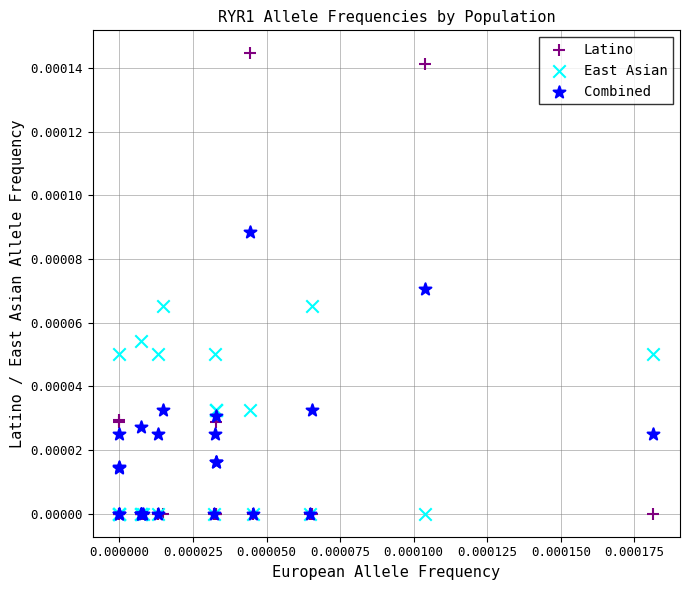

What are all the series names shown in the legend?

Latino, East Asian, Combined